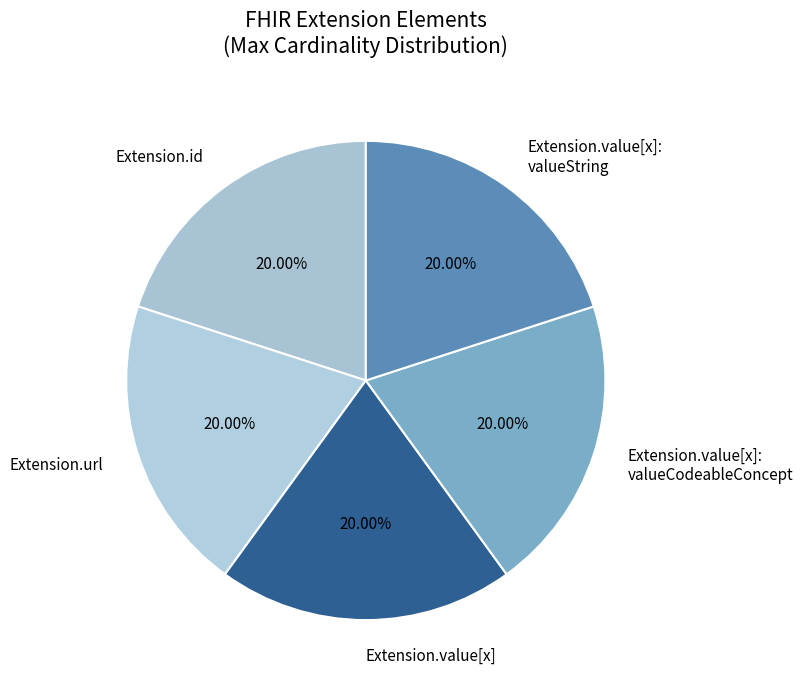

Is there a majority slice in this chart?

No